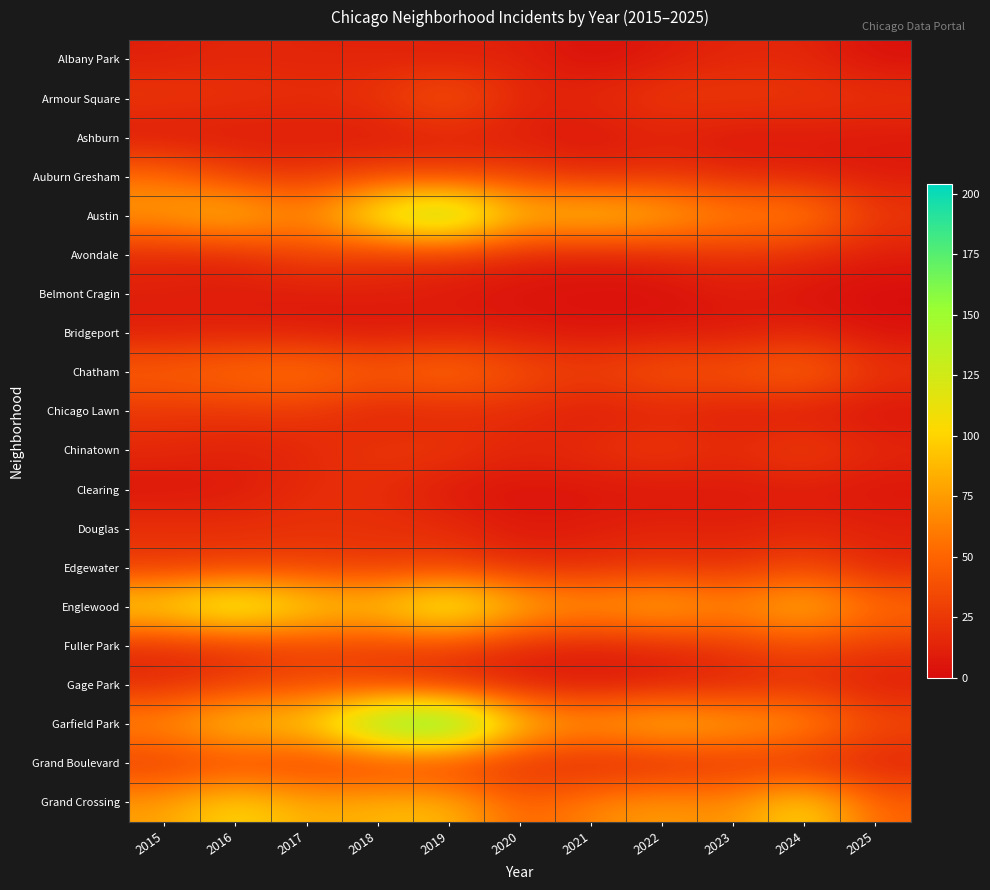

At which category is the sum across all series the highest?

2019